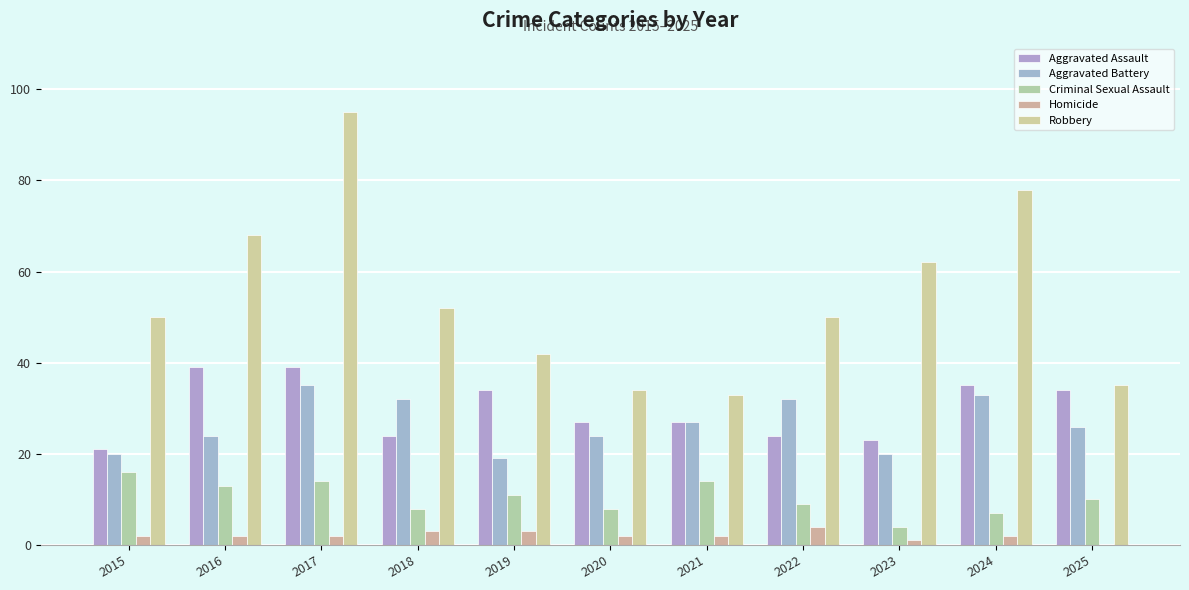

At 2021, list the series in order from smallest to largest.

Homicide, Criminal Sexual Assault, Aggravated Assault, Aggravated Battery, Robbery